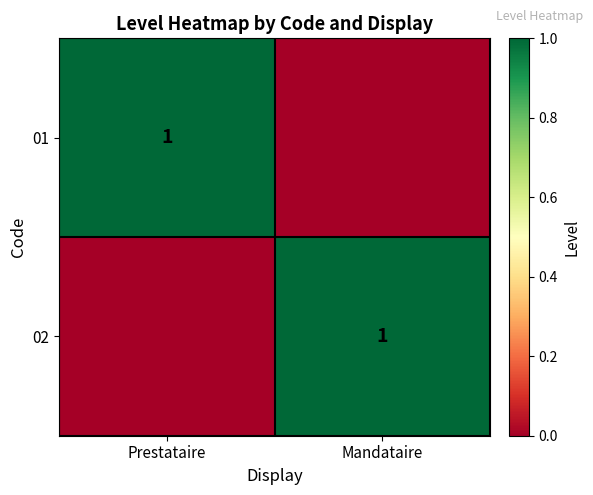

True or false: 01 has a value of 0 at Prestataire.

False